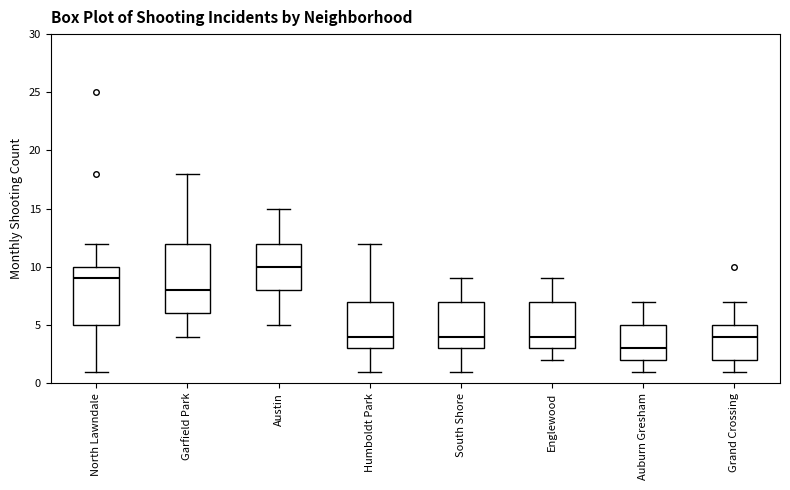

Which box's median line is the highest?

Austin